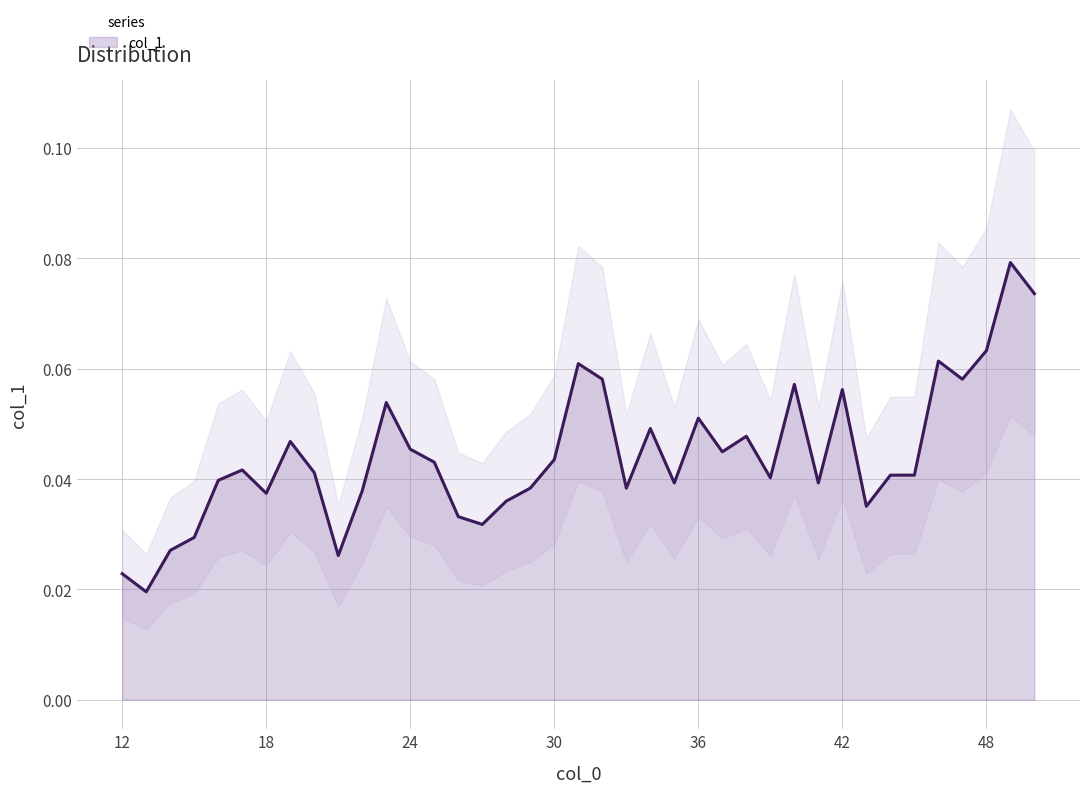

Is it true that the value at 17 is 0.1?

False